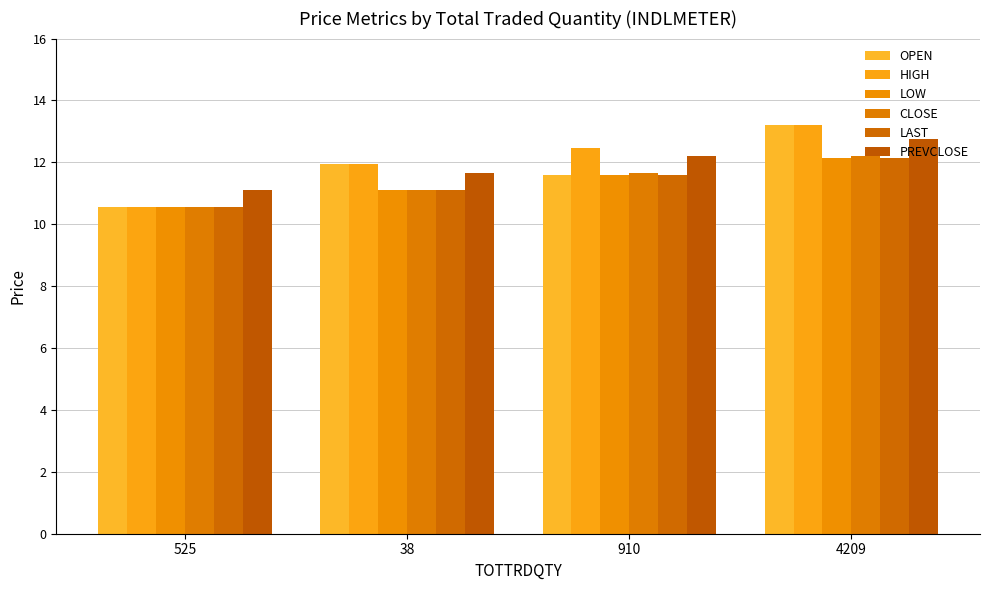

What is the difference between the second highest and minimum values in the OPEN series?

1.4